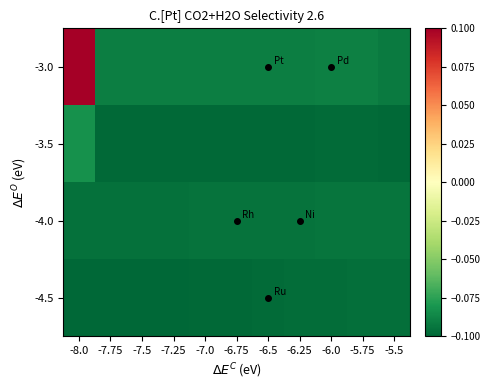

Between -5.75 and -5.5, which is larger?

-5.75